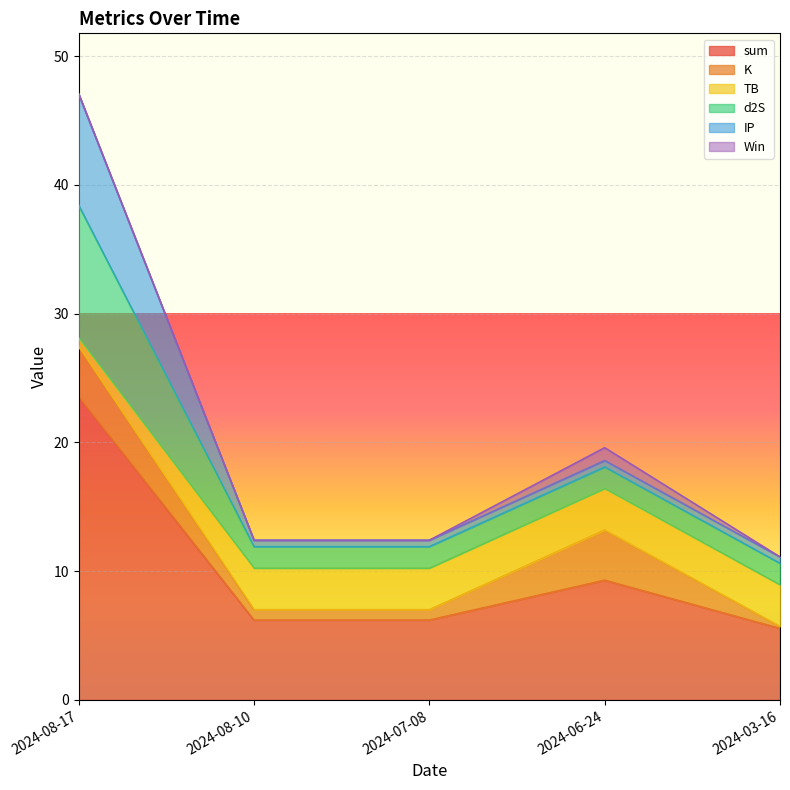

At which label does TB first exceed 3?

2024-08-10